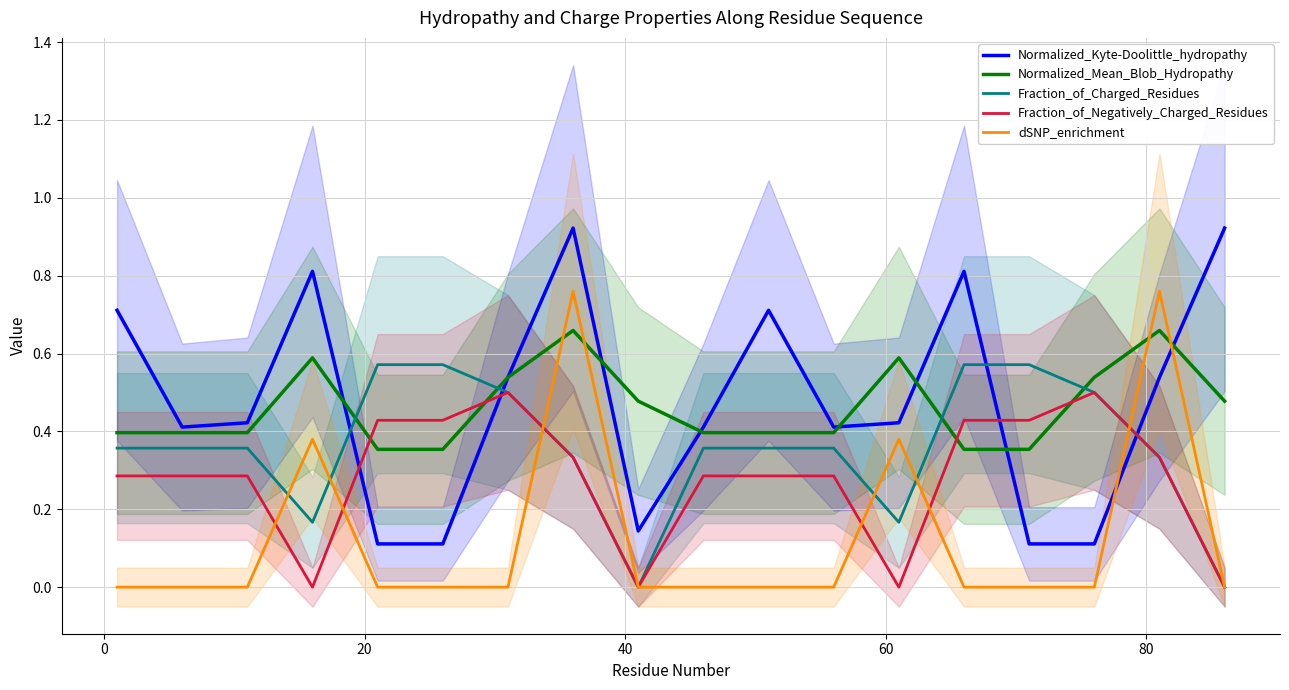

How many values in the Fraction_of_Negatively_Charged_Residues series exceed 0?

14